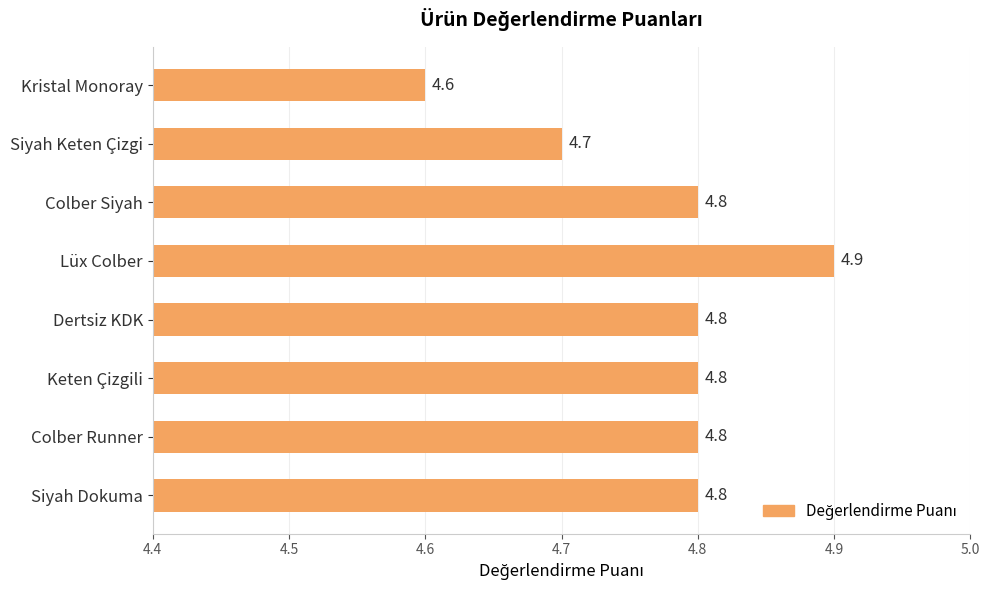

Is it true that the value at Keten Çizgili is 4.8?

True